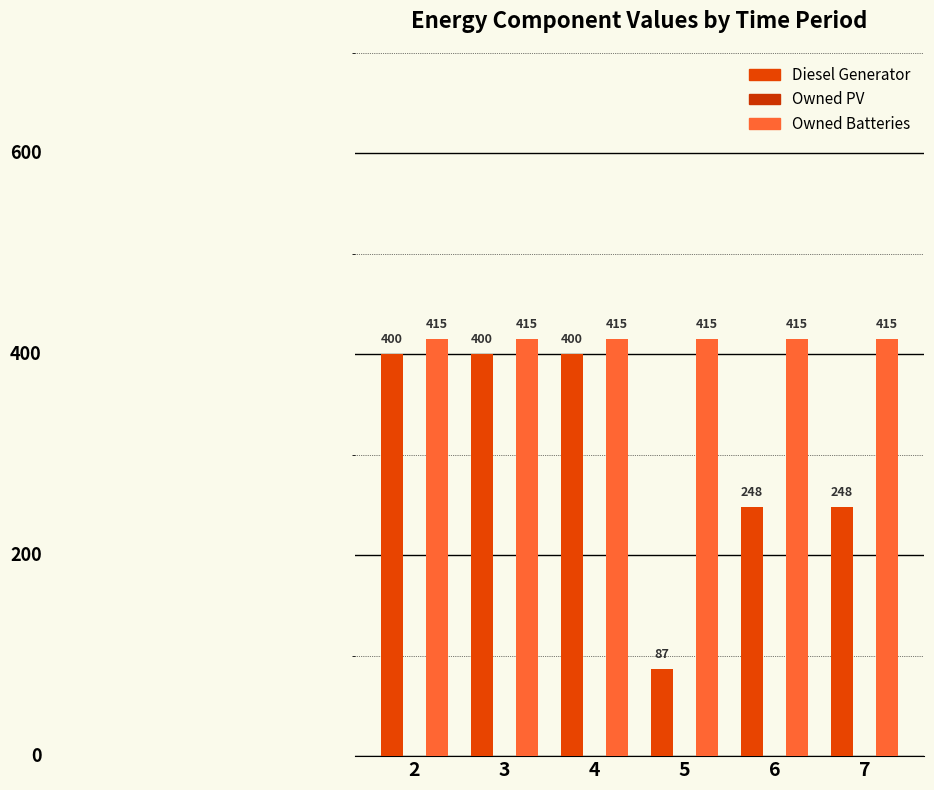

At 2, list the series in order from smallest to largest.

Diesel Generator, Owned Batteries